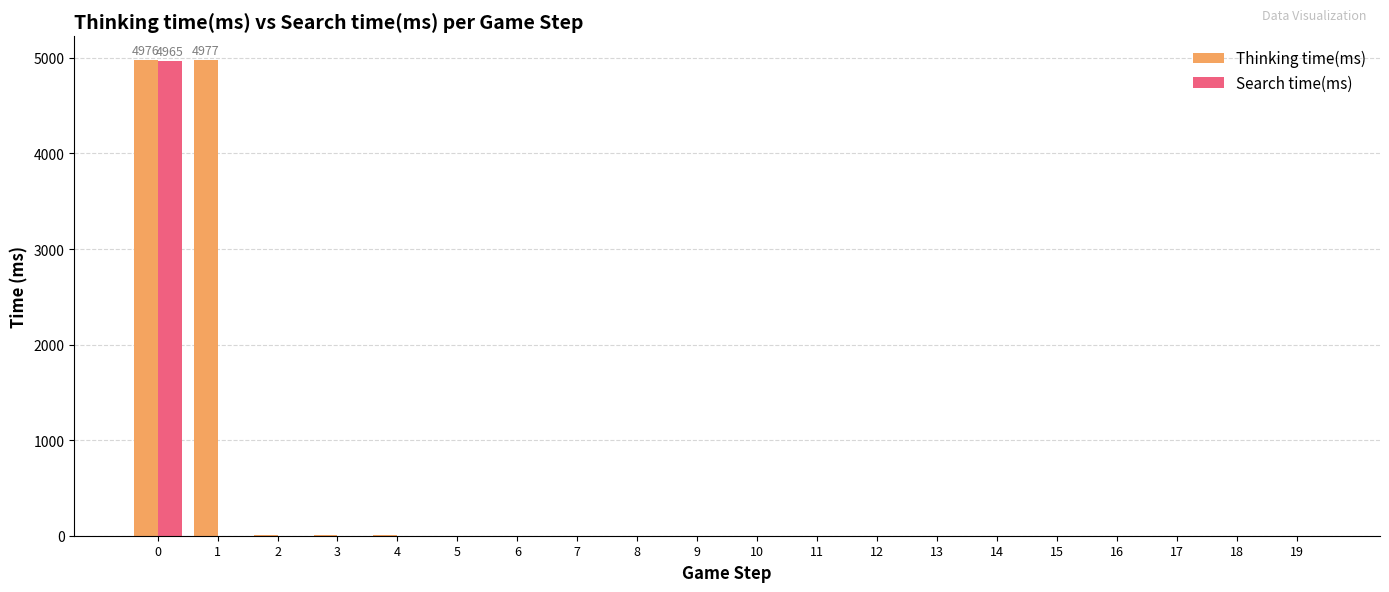

Which series has the largest total across all categories?

Thinking time(ms)